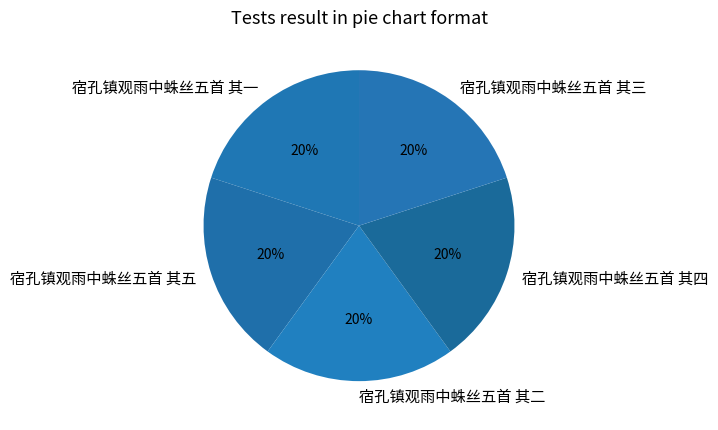

Combined, do 宿孔镇观雨中蛛丝五首 其二 and 宿孔镇观雨中蛛丝五首 其四 account for over 50%?

No